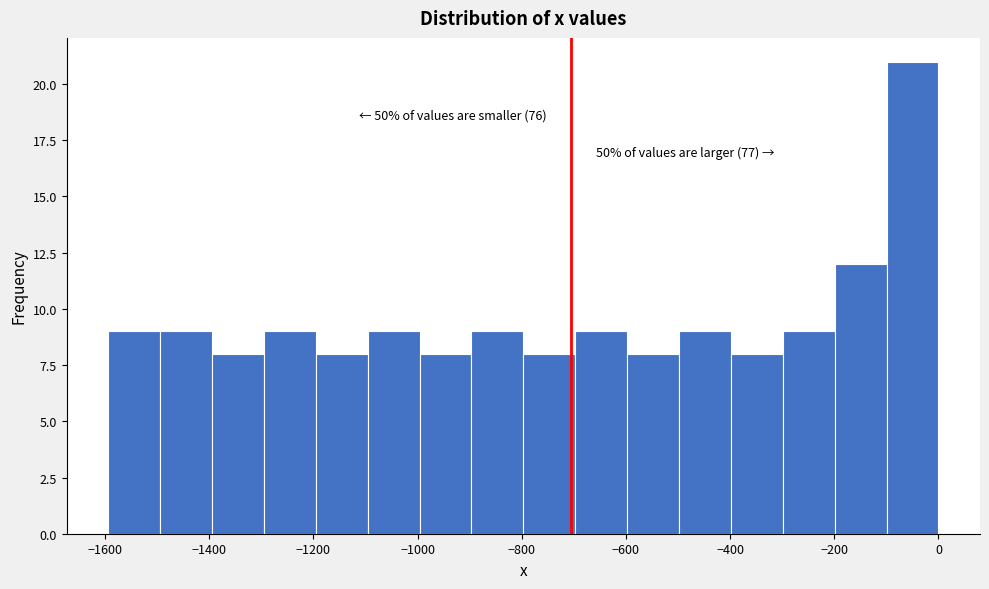

Over which range of the x-axis is the bar tallest?

-100 to 0